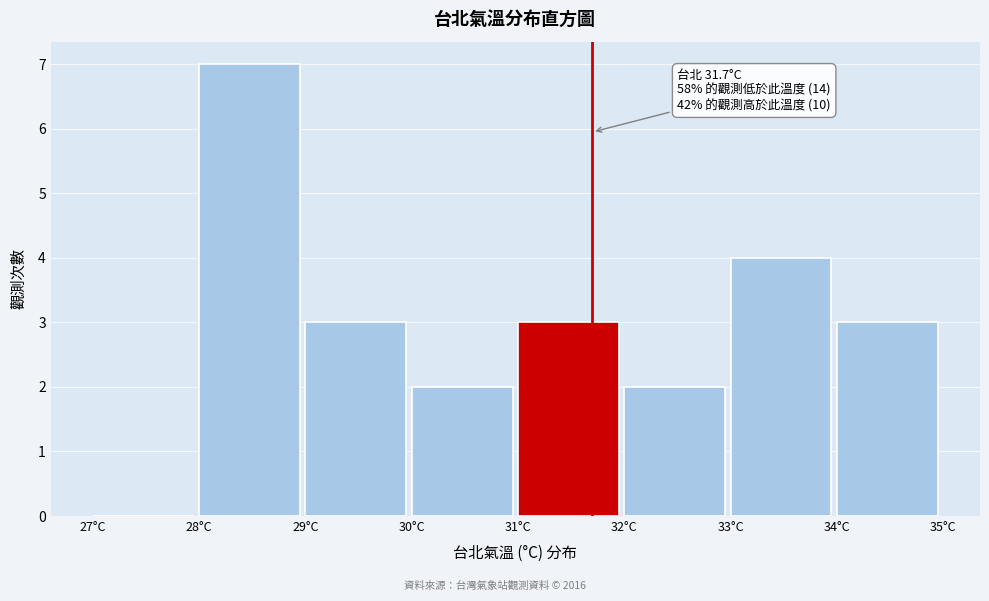

Over which range of the x-axis is the bar tallest?

28 to 29